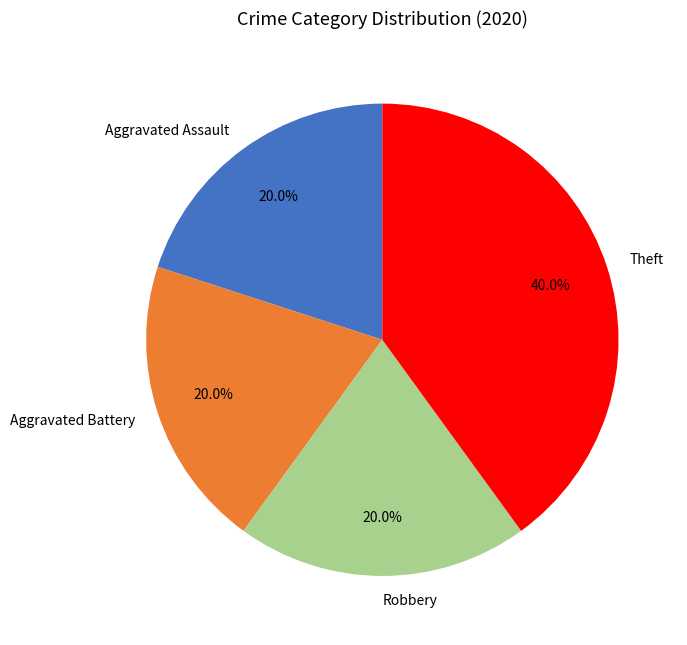

Between Robbery and Theft, which is larger?

Theft